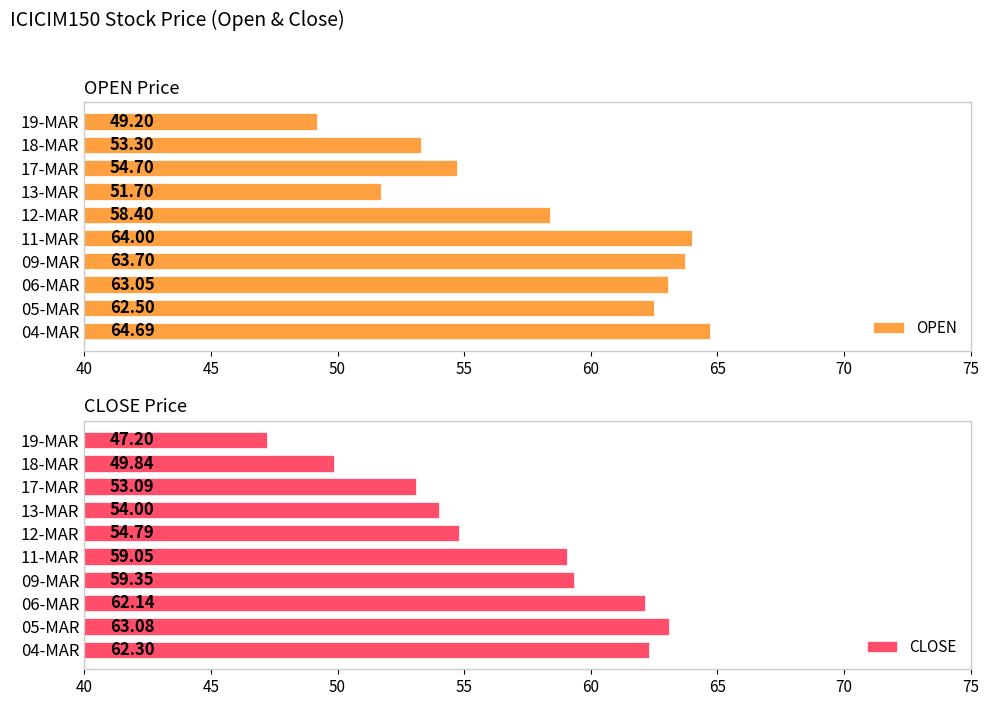

Does the chart contain stacked bars?

No